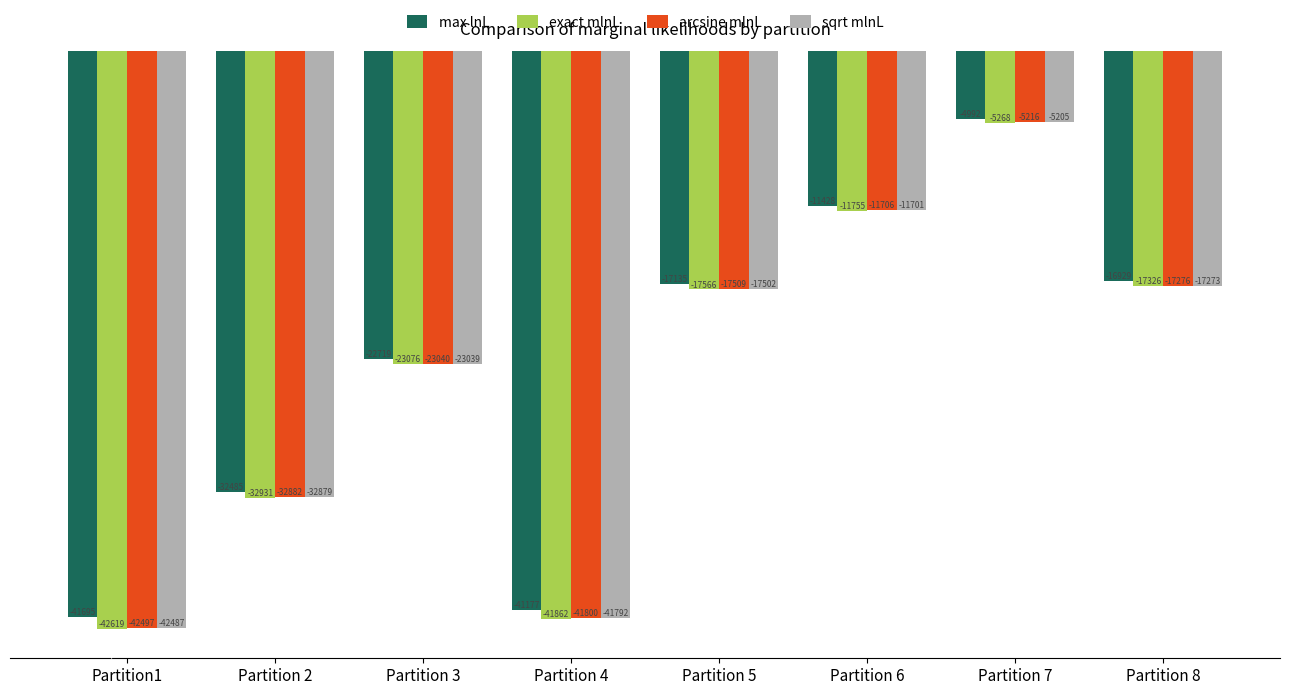

What is the difference between the maximum and minimum values in the arcsine mlnL series?

37281.1